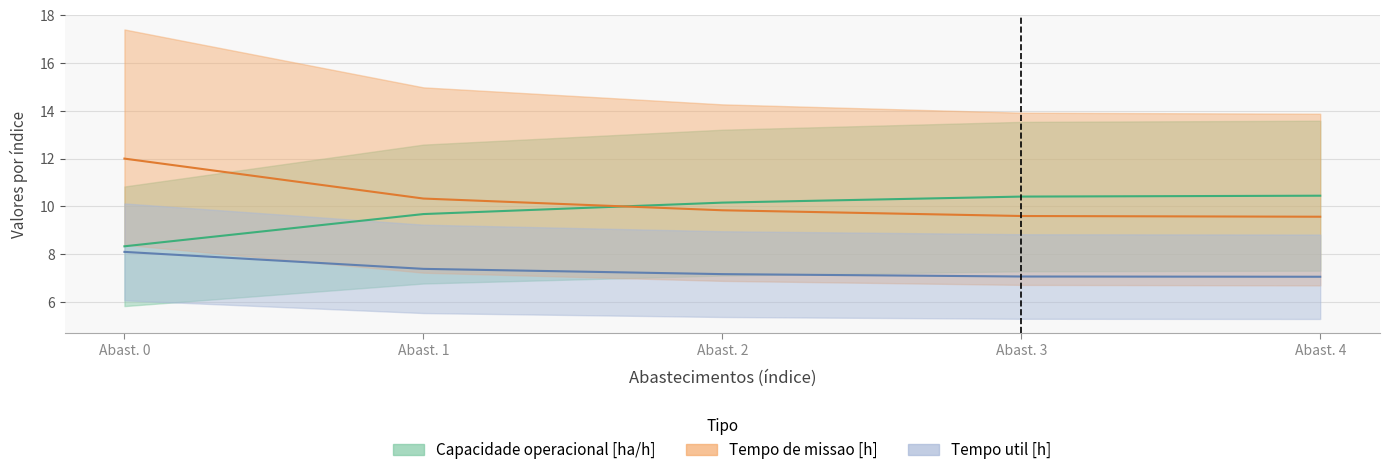

Which series changed the most between Abast. 0 and Abast. 2?

Tempo de missao [h]